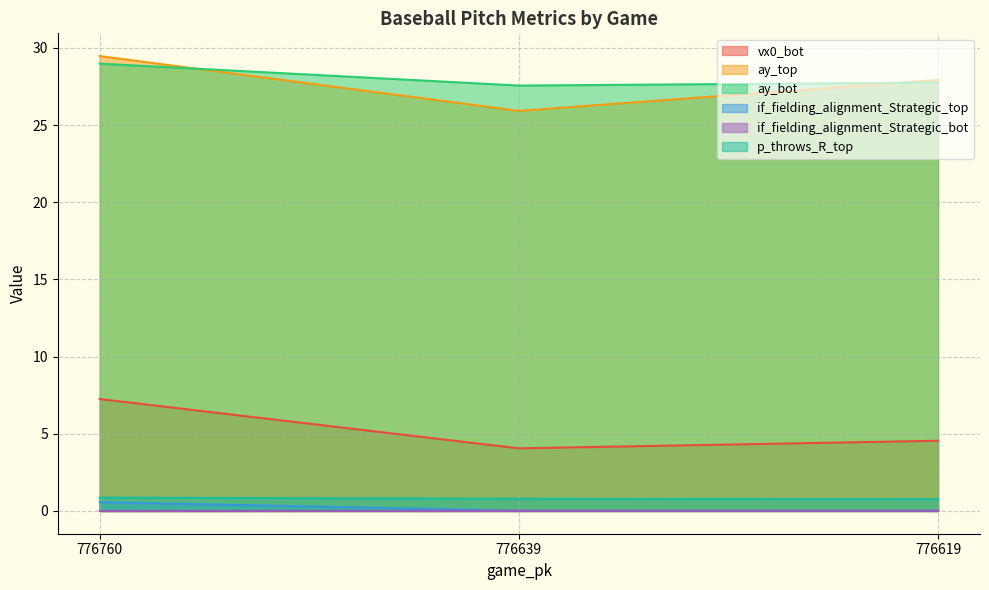

Reading left to right, list all the values displayed in this chart.

vx0_bot: 7.3	4.1	4.5
ay_top: 29.5	25.9	27.9
ay_bot: 29.0	27.6	27.8
if_fielding_alignment_Strategic_top: 0.6	0.0	0.0
if_fielding_alignment_Strategic_bot: 0.0	0.0	0.0
p_throws_R_top: 0.9	0.8	0.8